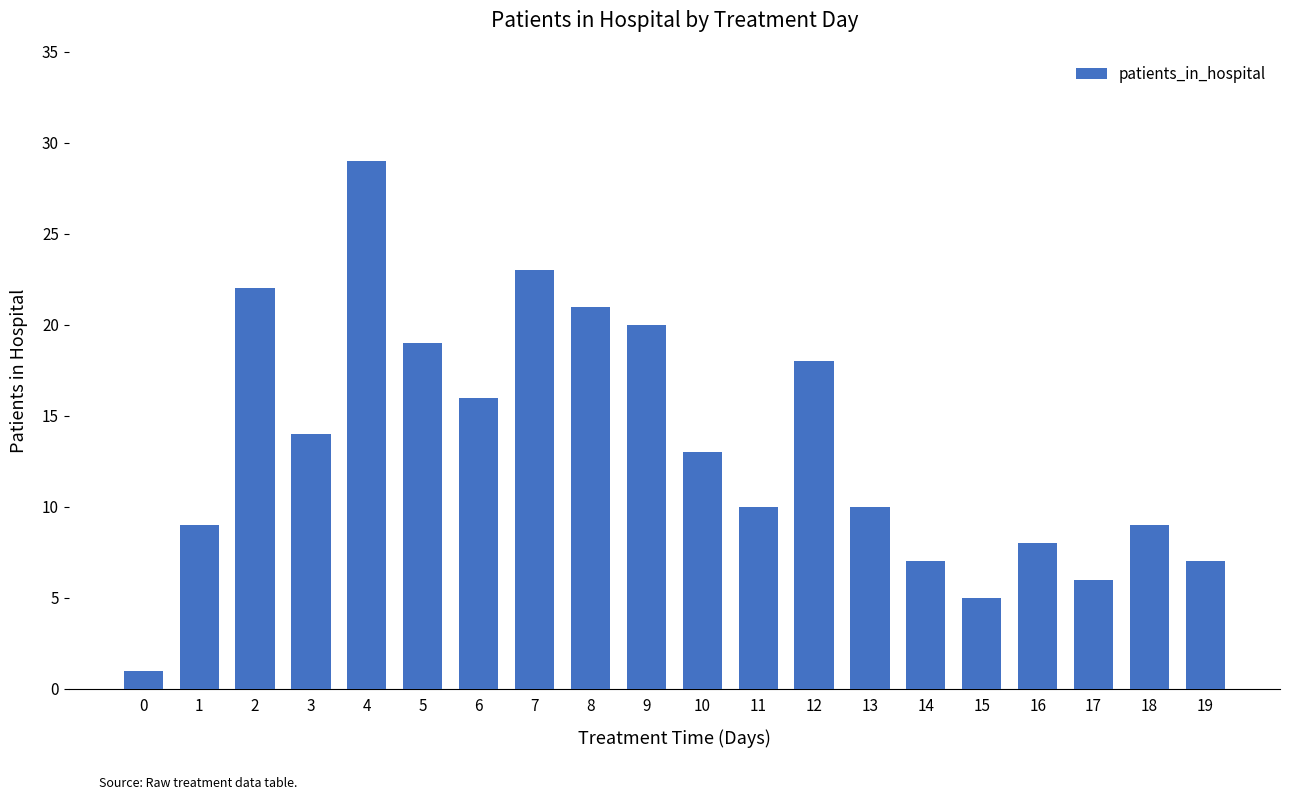

Approximately how many times larger is the value at 7 compared to 13?

2.3